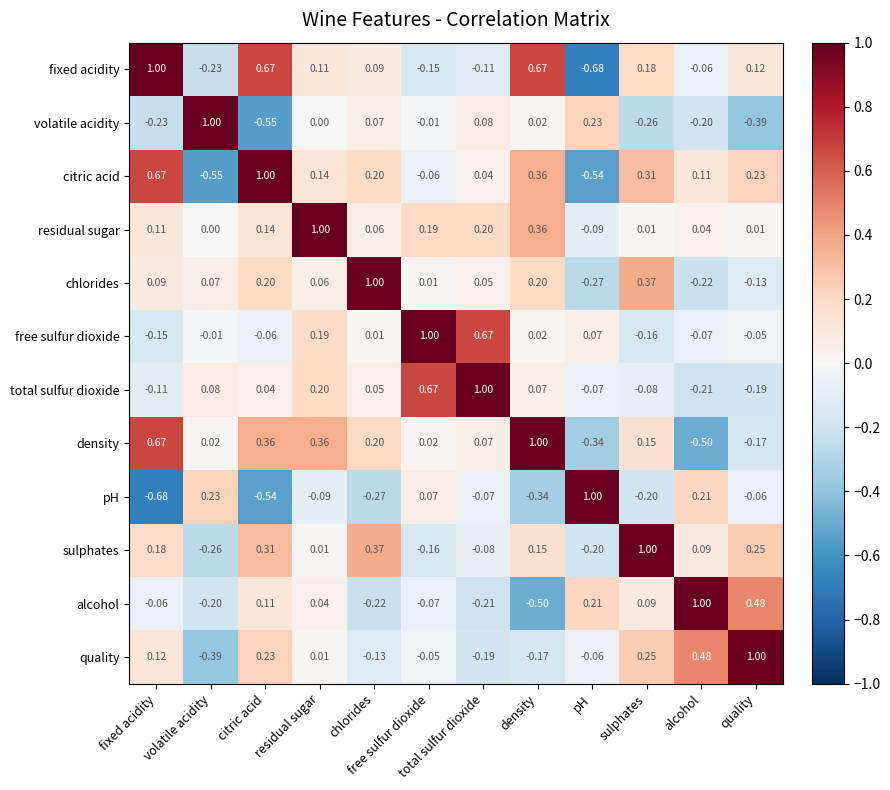

At which label does pH reach its minimum?

fixed acidity